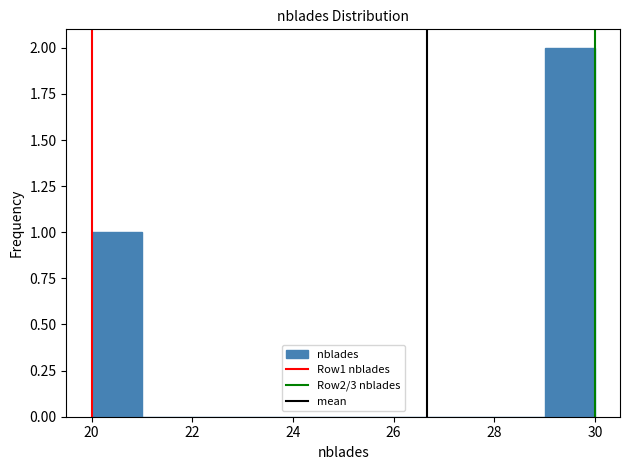

Which range on the x-axis has the tallest bar?

29 to 30